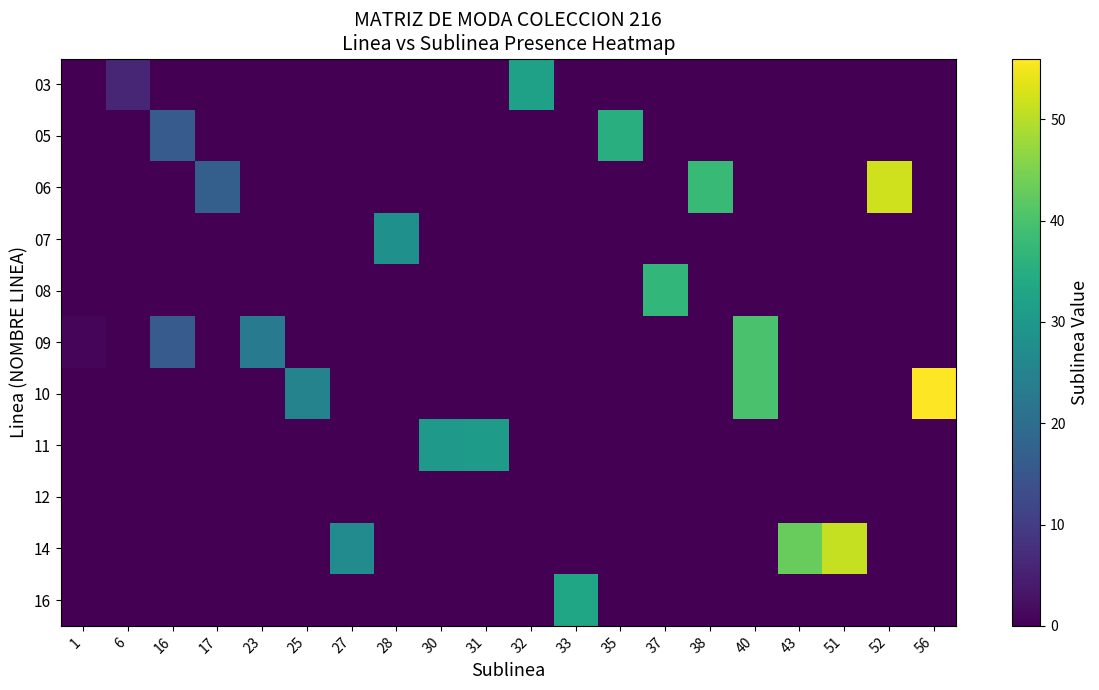

List the series in order of their peak value, highest first.

10, 06, 14, 09, 08, 05, 16, 03, 11, 07, 12